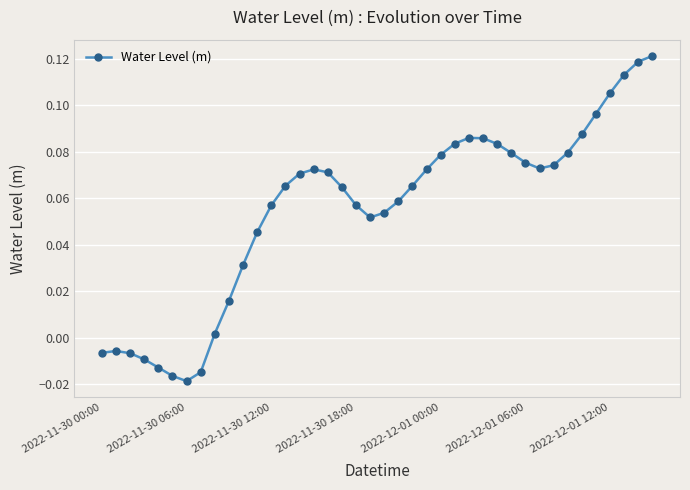

What is the sum of all values?

2.2